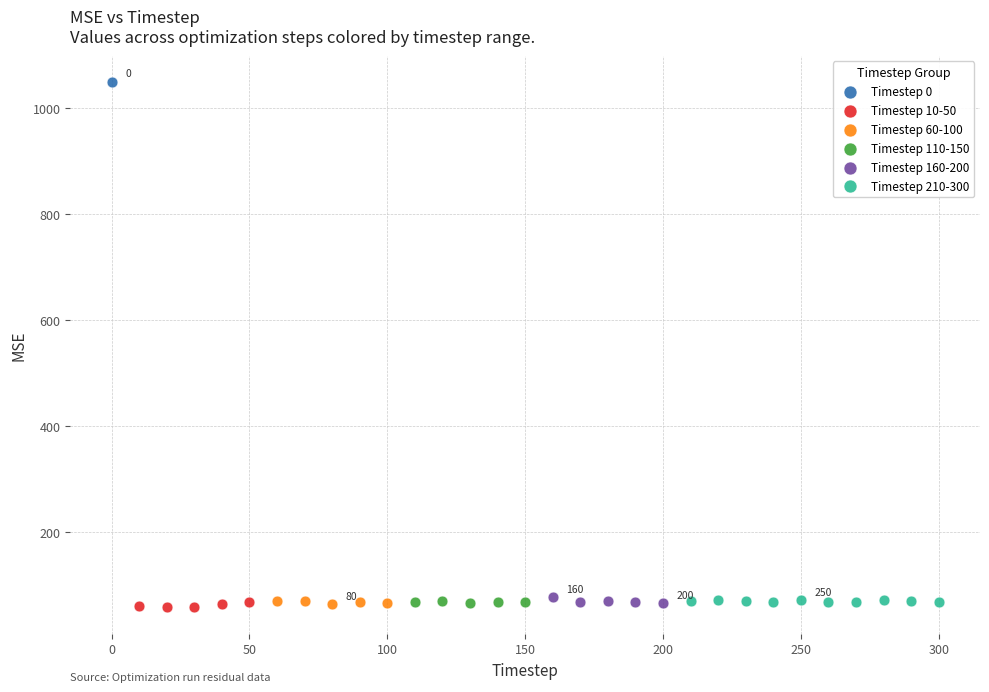

What are all the series names shown in the legend?

Timestep 0, Timestep 10-50, Timestep 60-100, Timestep 110-150, Timestep 160-200, Timestep 210-300